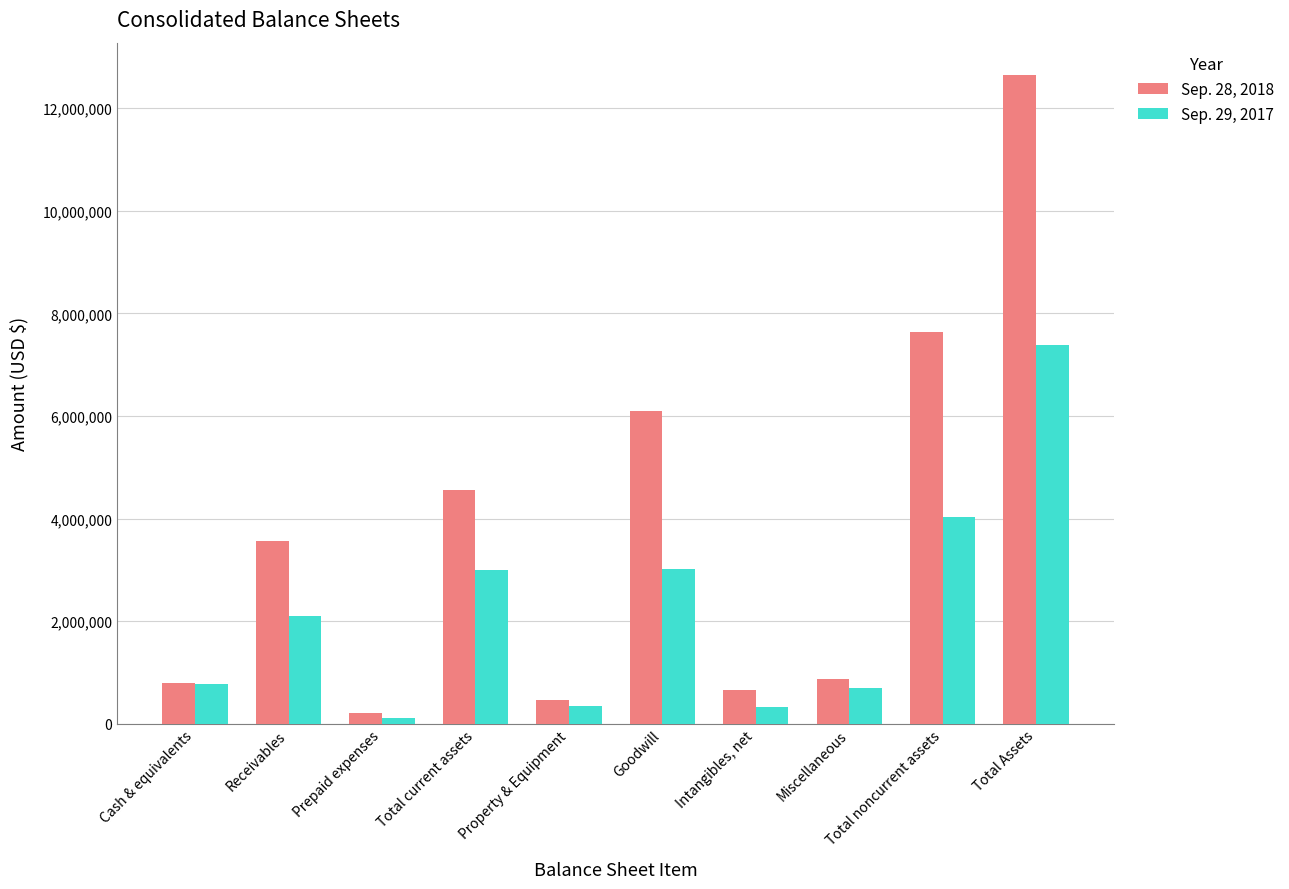

The Sep. 28, 2018 series shows 457706 at Property & Equipment. True or false?

True